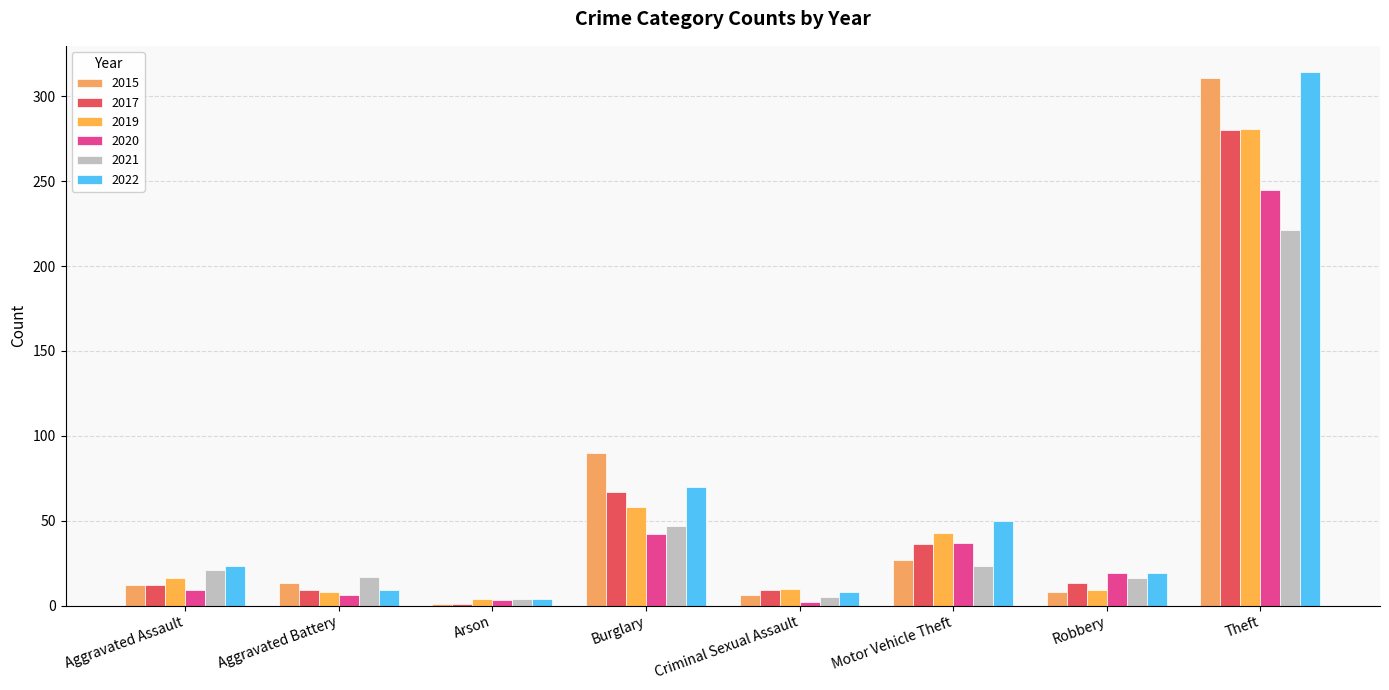

How many data points in 2020 are less than 19?

4